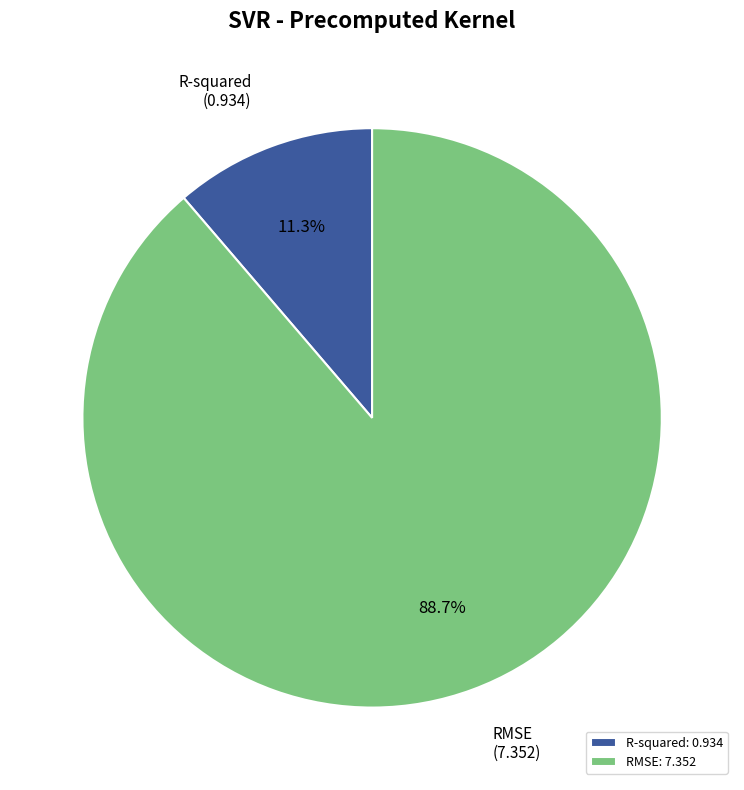

To the nearest percent, what is the difference between the RMSE and R-squared slice percentages?

77%